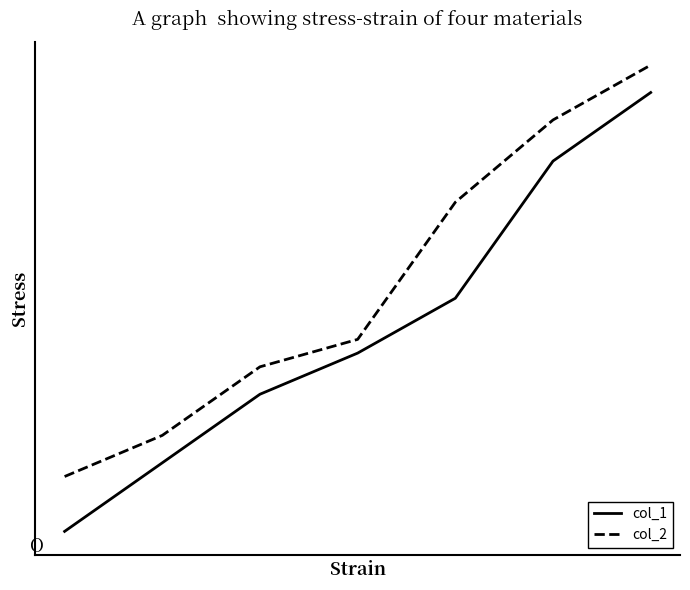

Reading left to right, list all the values displayed in this chart.

col_1: 0=0	1=5	2=10	3=13	4=17	5=27	6=32
col_2: 0=4	1=7	2=12	3=14	4=24	5=30	6=34